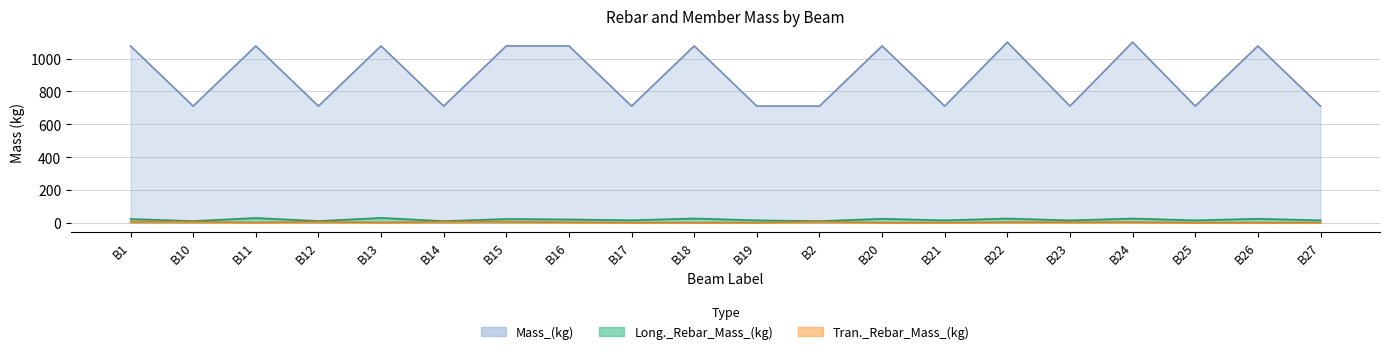

Is it true that Tran._Rebar_Mass_(kg) equals 2.3 at B16?

True